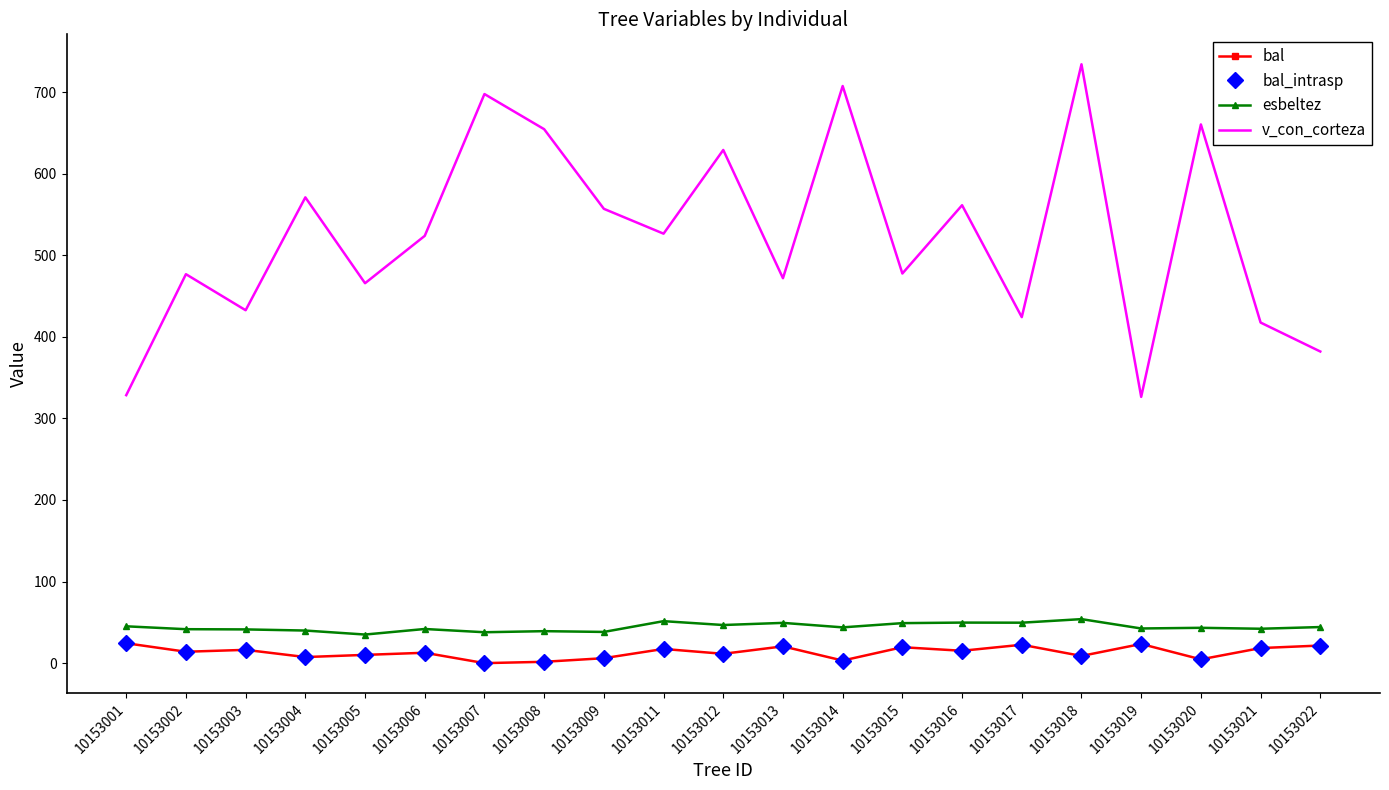

Count the number of categories in the chart.

21